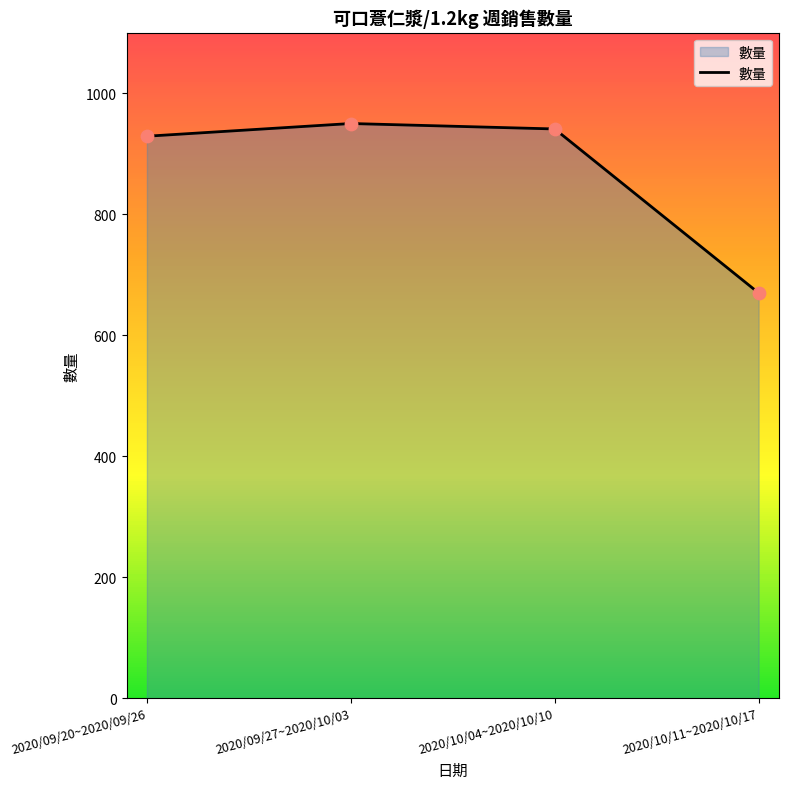

Between 2020/10/04~2020/10/10 and 2020/10/11~2020/10/17, which is larger?

2020/10/04~2020/10/10